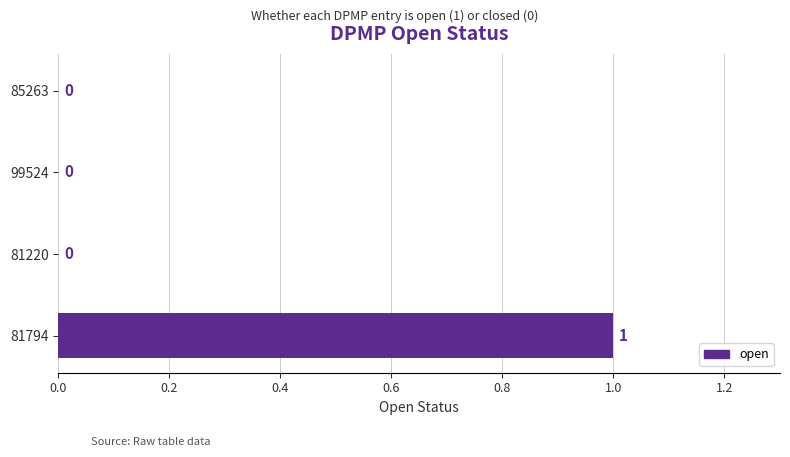

Reading bottom to top, transcribe all the data shown in this chart.

81794=1	81220=0	99524=0	85263=0